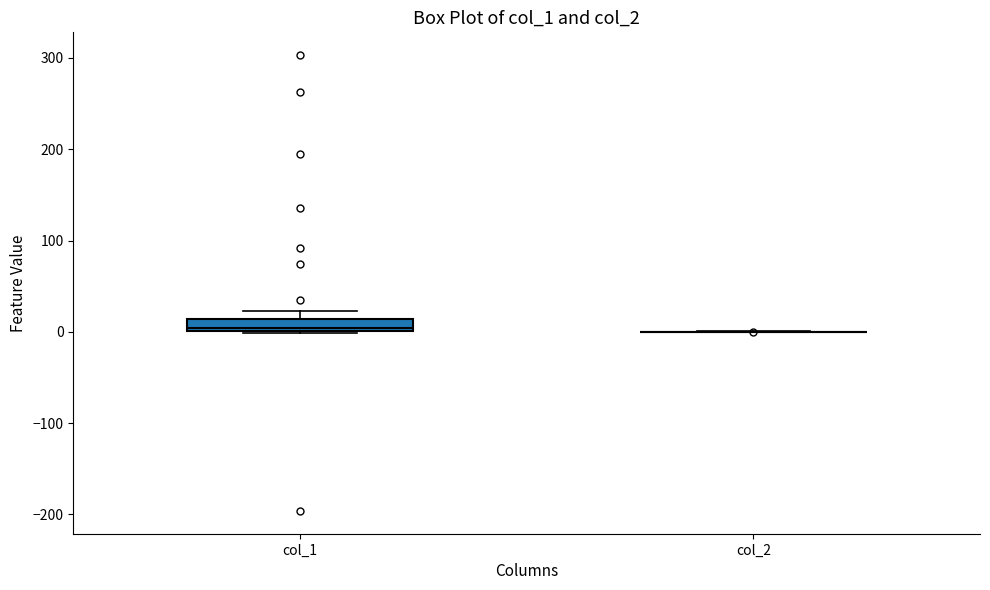

Which box is the tallest, from its lower edge to its upper edge?

col_1